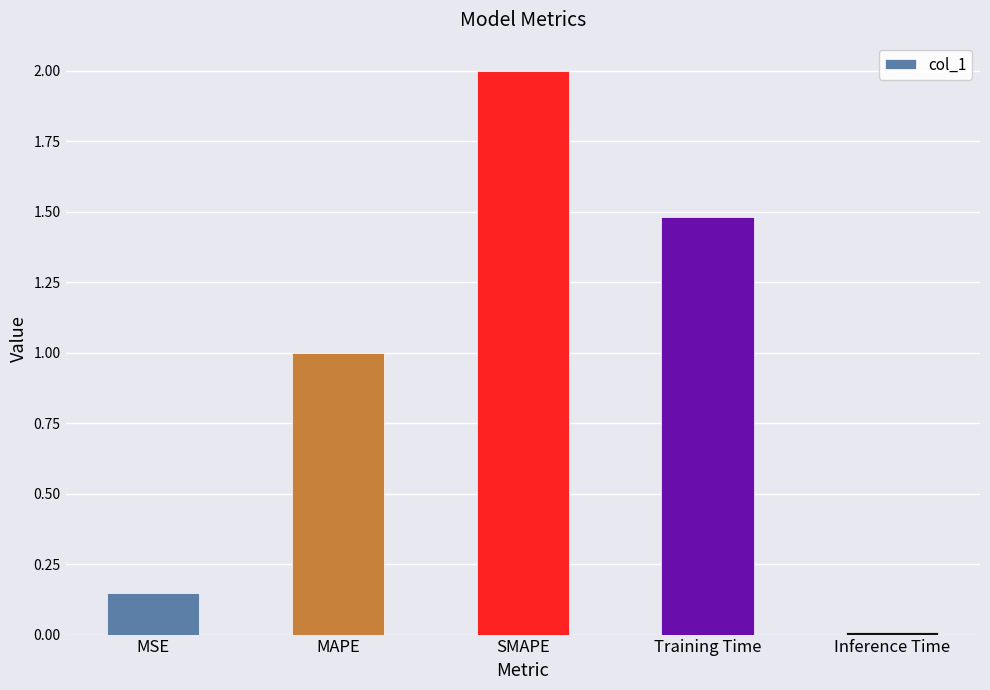

At which label does the data first exceed 1?

MAPE